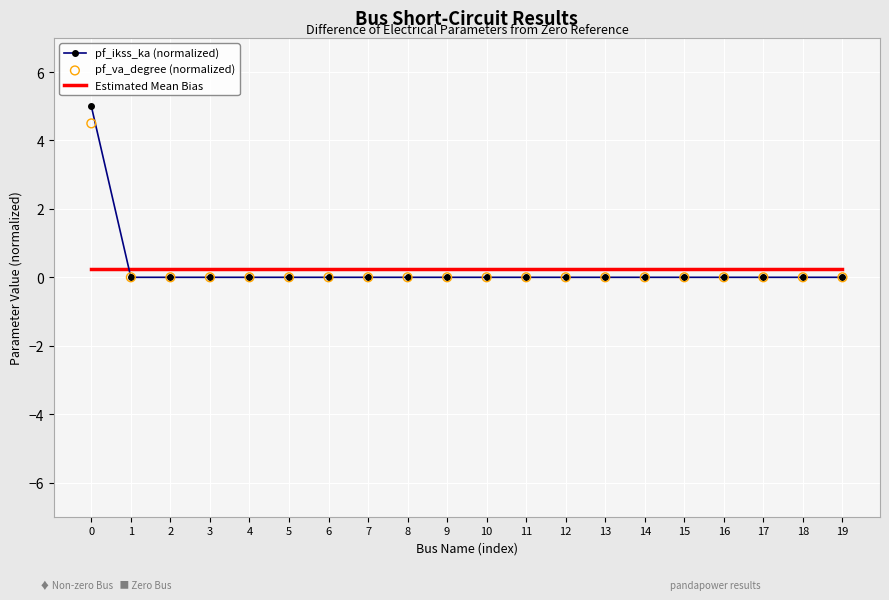

What are all the series names shown in the legend?

pf_ikss_ka (normalized), Estimated Mean Bias, pf_va_degree (normalized)